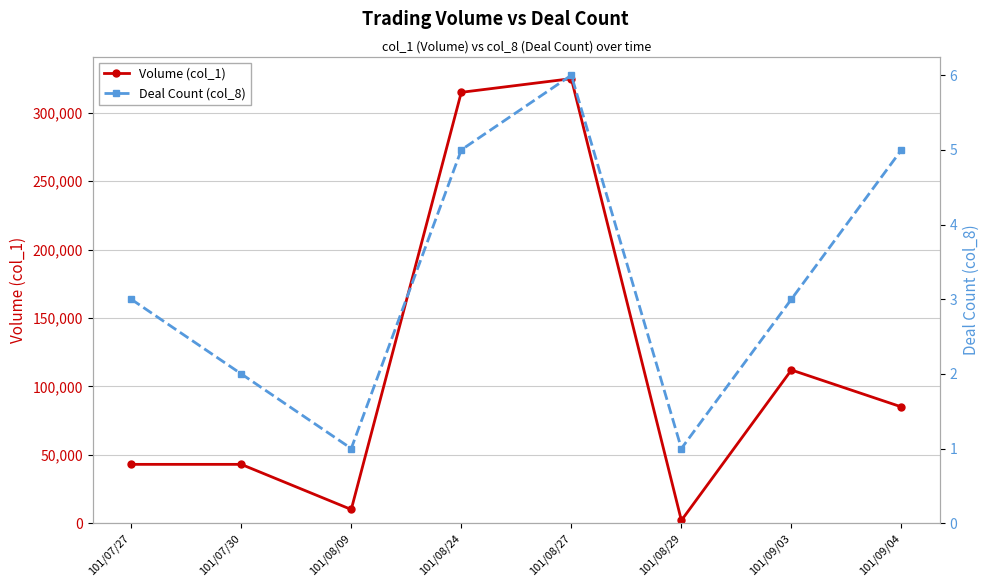

Reading left to right, transcribe all the data shown in this chart.

Volume (col_1): 101/07/27=43000	101/07/30=43000	101/08/09=10000	101/08/24=315000	101/08/27=325000	101/08/29=2000	101/09/03=112000	101/09/04=85000
Deal Count (col_8): 101/07/27=3	101/07/30=2	101/08/09=1	101/08/24=5	101/08/27=6	101/08/29=1	101/09/03=3	101/09/04=5